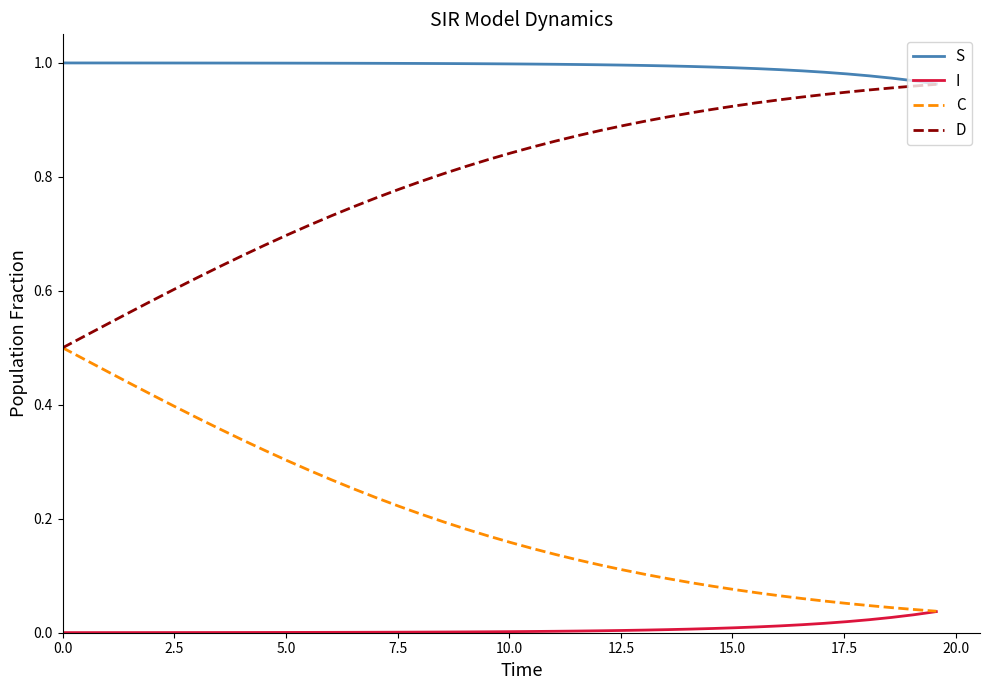

True or false: D and I intersect in this chart.

False